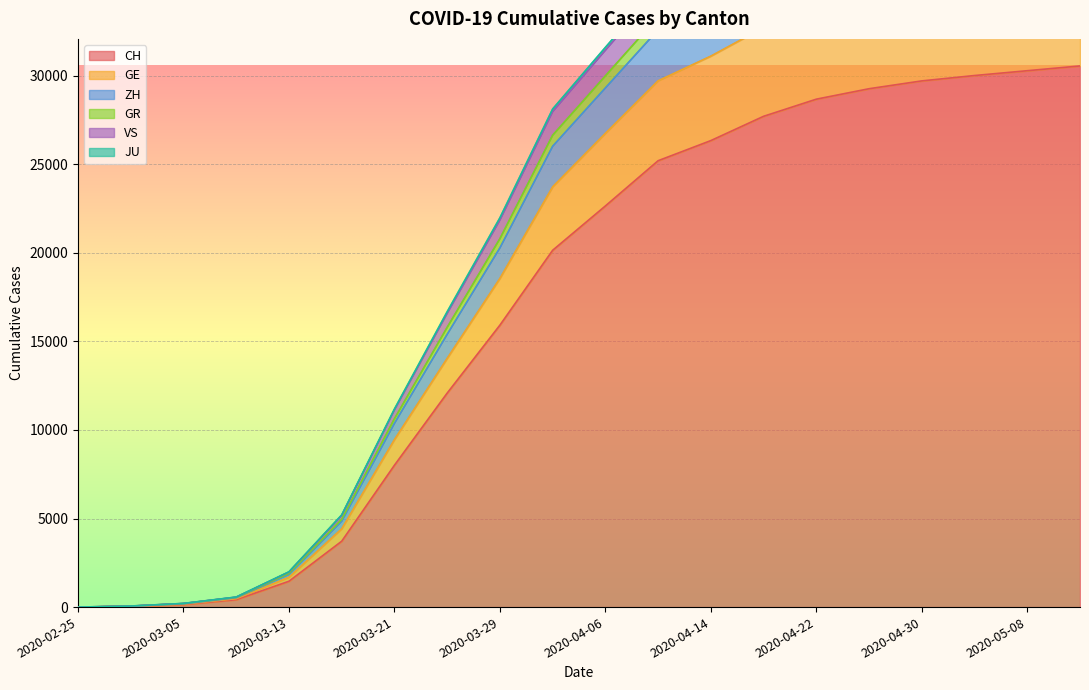

At which category is the sum across all series the highest?

2020-05-12